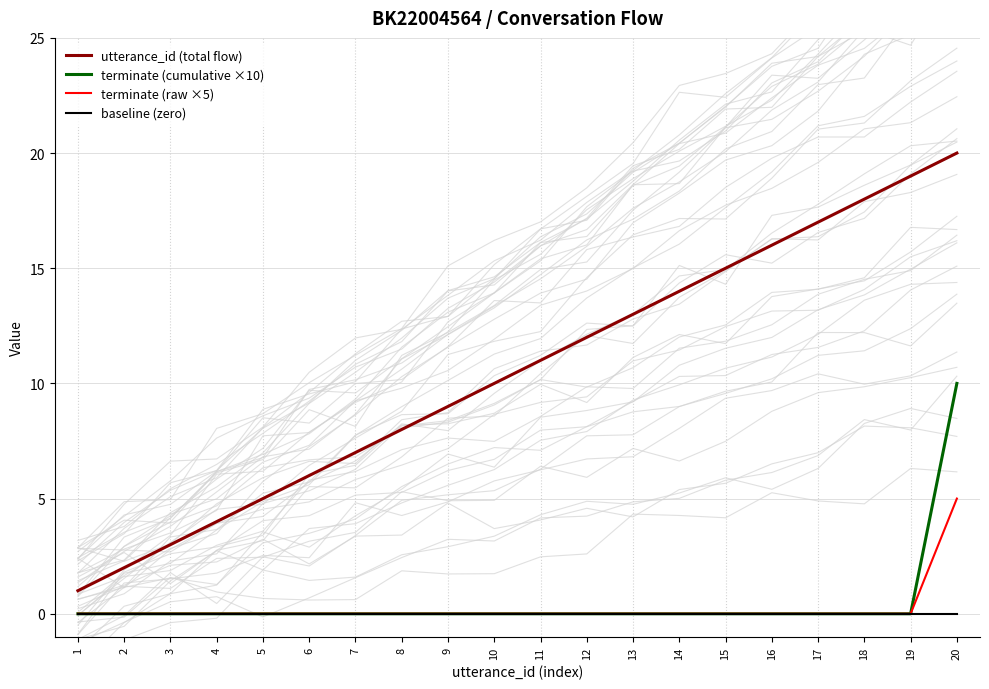

Reading left to right, list all the values displayed in this chart.

utterance_id (total flow): 1=1	2=2	3=3	4=4	5=5	6=6	7=7	8=8	9=9	10=10	11=11	12=12	13=13	14=14	15=15	16=16	17=17	18=18	19=19	20=20
terminate (cumulative ×10): 1=0	2=0	3=0	4=0	5=0	6=0	7=0	8=0	9=0	10=0	11=0	12=0	13=0	14=0	15=0	16=0	17=0	18=0	19=0	20=10
terminate (raw ×5): 1=0	2=0	3=0	4=0	5=0	6=0	7=0	8=0	9=0	10=0	11=0	12=0	13=0	14=0	15=0	16=0	17=0	18=0	19=0	20=5
baseline (zero): 1=0	2=0	3=0	4=0	5=0	6=0	7=0	8=0	9=0	10=0	11=0	12=0	13=0	14=0	15=0	16=0	17=0	18=0	19=0	20=0